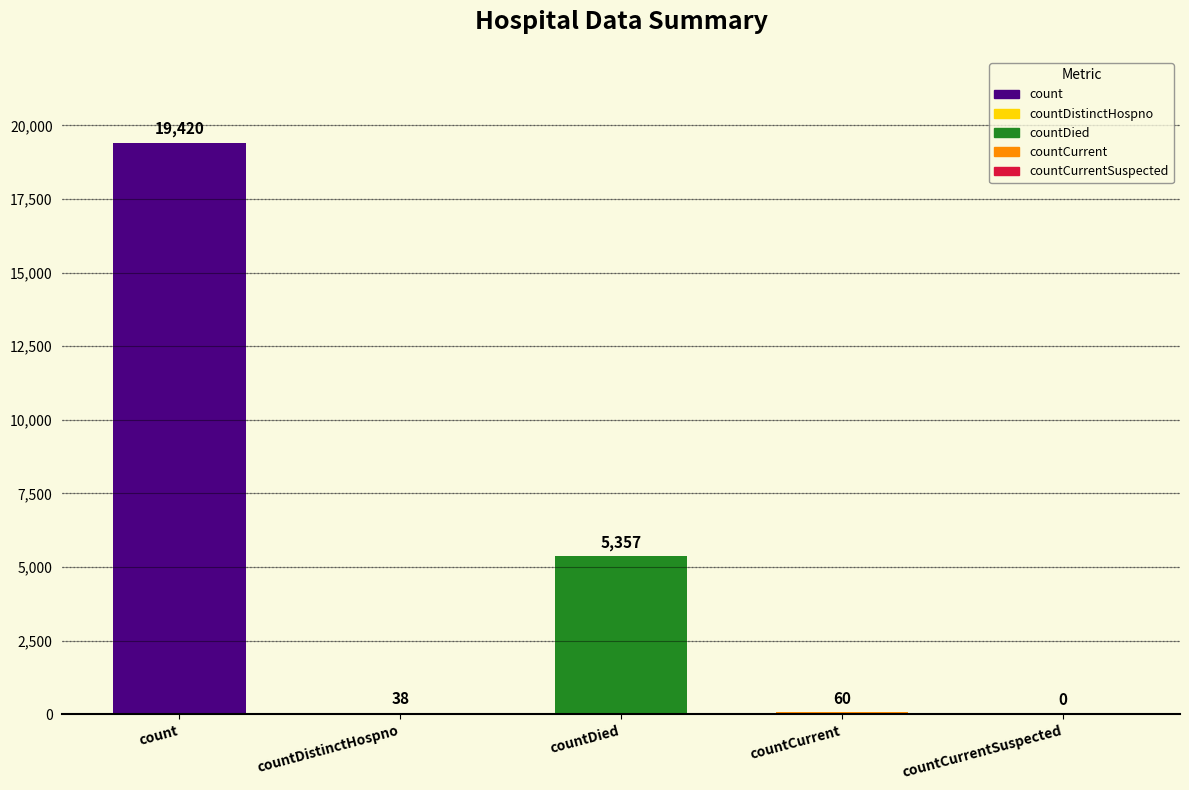

Reading left to right, what are all the values shown in this chart?

count=19420	countDistinctHospno=38	countDied=5357	countCurrent=60	countCurrentSuspected=0